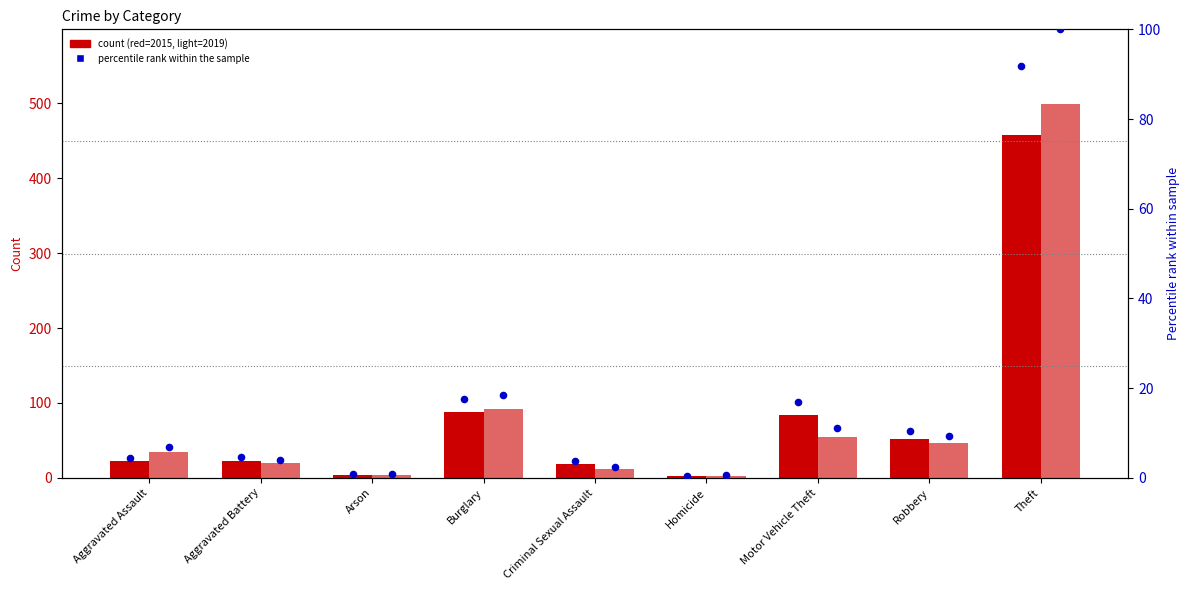

Which series has the widest spread of Y values?

percentile 2019